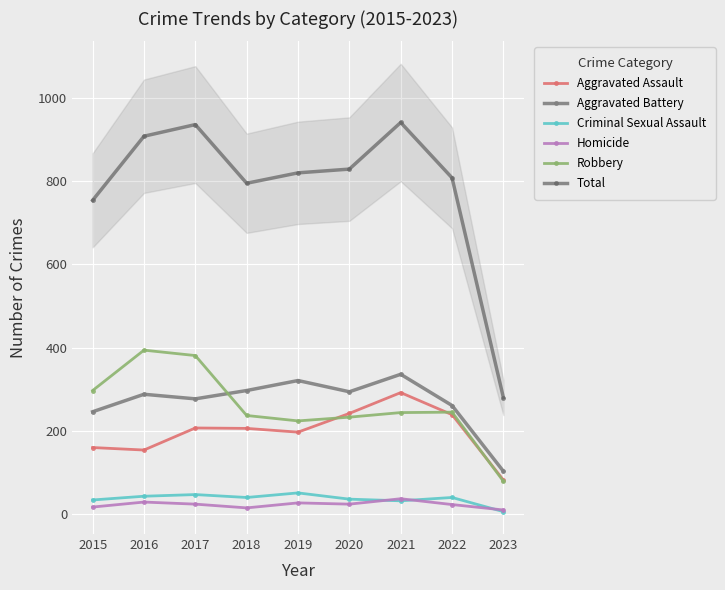

What is the spread (max minus min) of values at 2022?

785